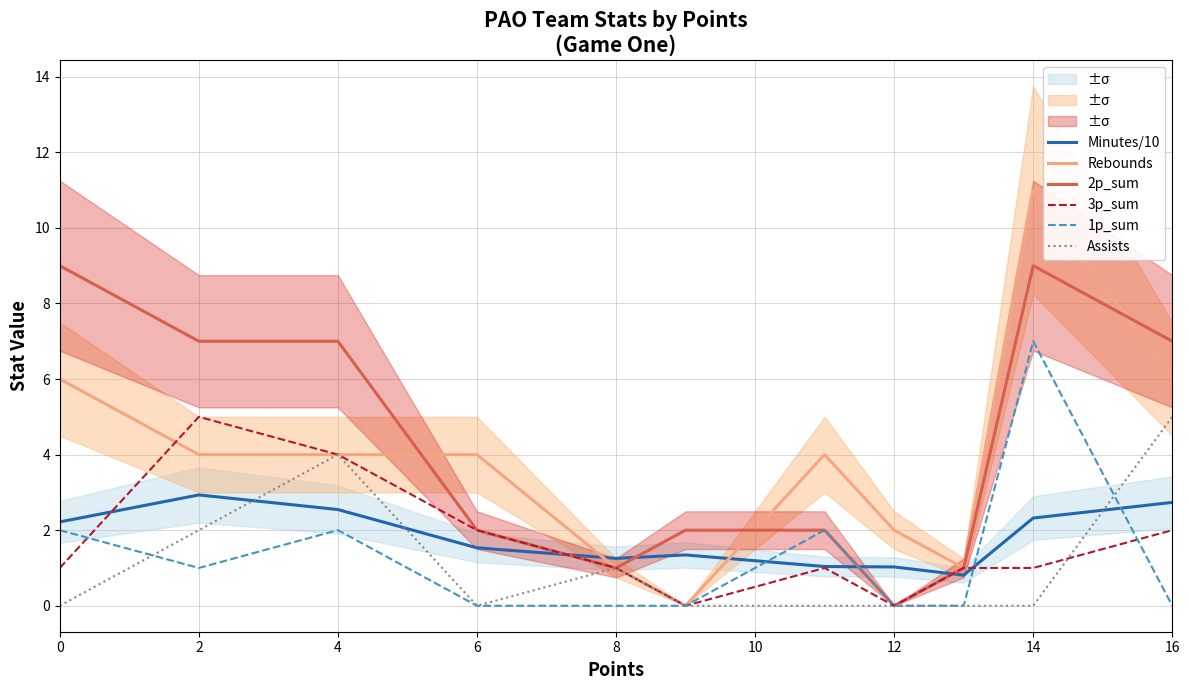

What is the label of the 10th point from the right?

2